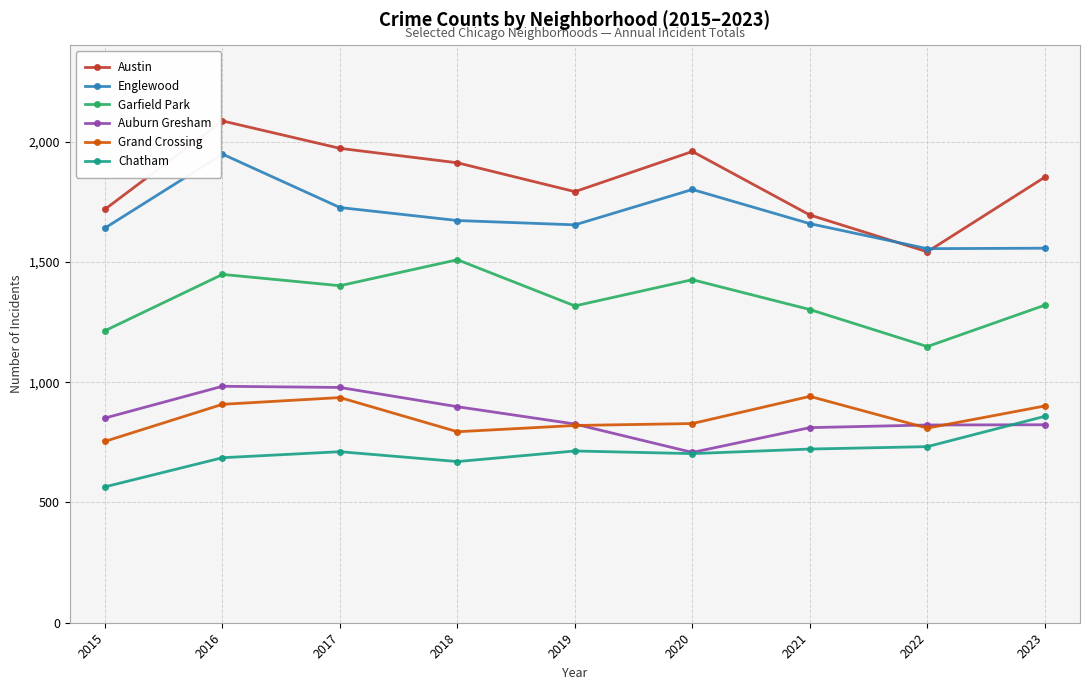

The Englewood series shows 1948 at 2016. True or false?

True